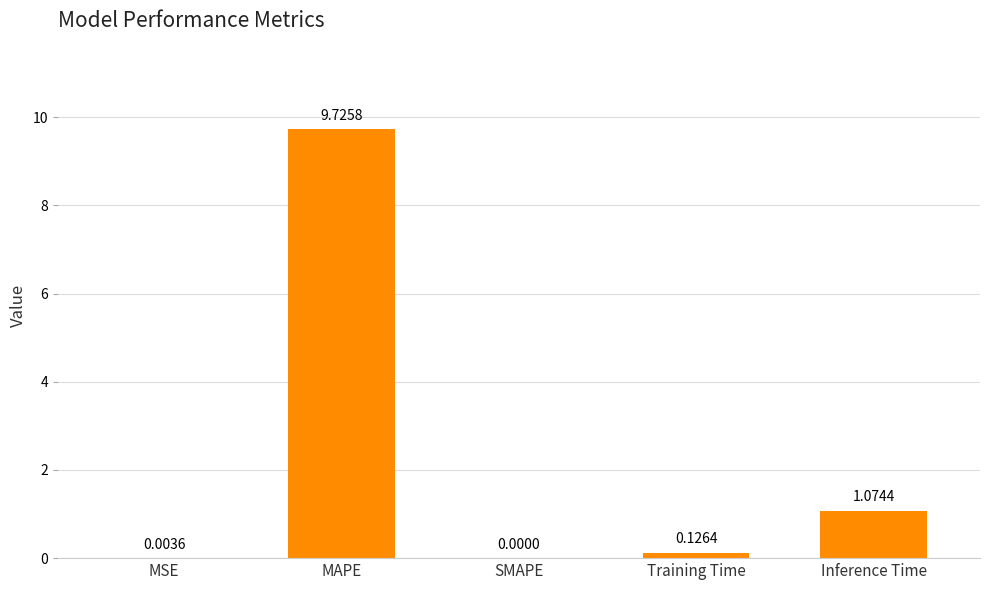

Between Inference Time and MSE, which is larger?

Inference Time